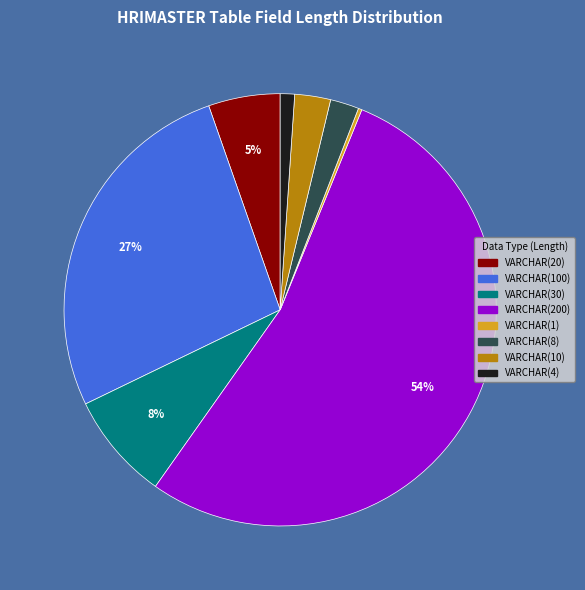

Is the sum of VARCHAR(200) and VARCHAR(20) greater than half?

Yes